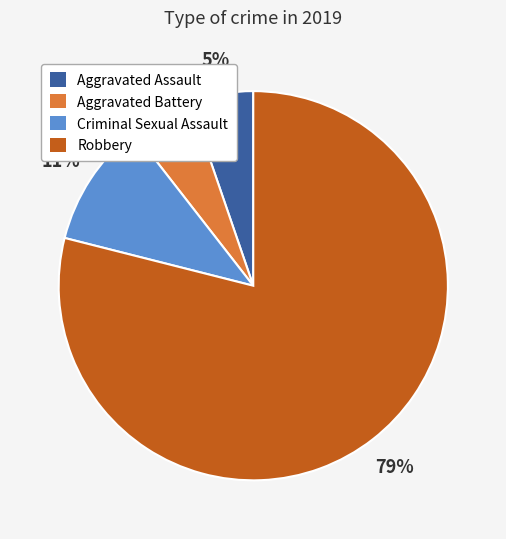

How many segments does this pie chart have?

4